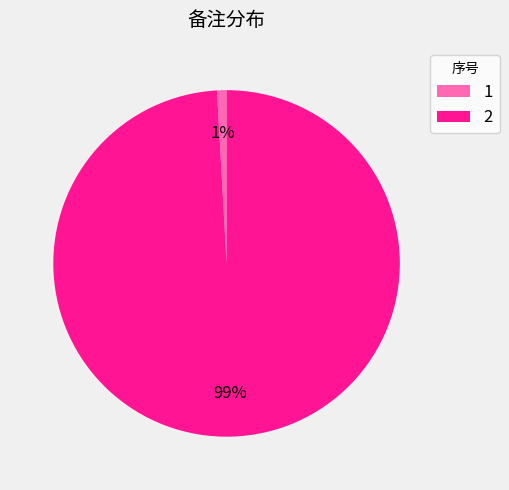

Is it true that 1 is 11% of the pie?

False